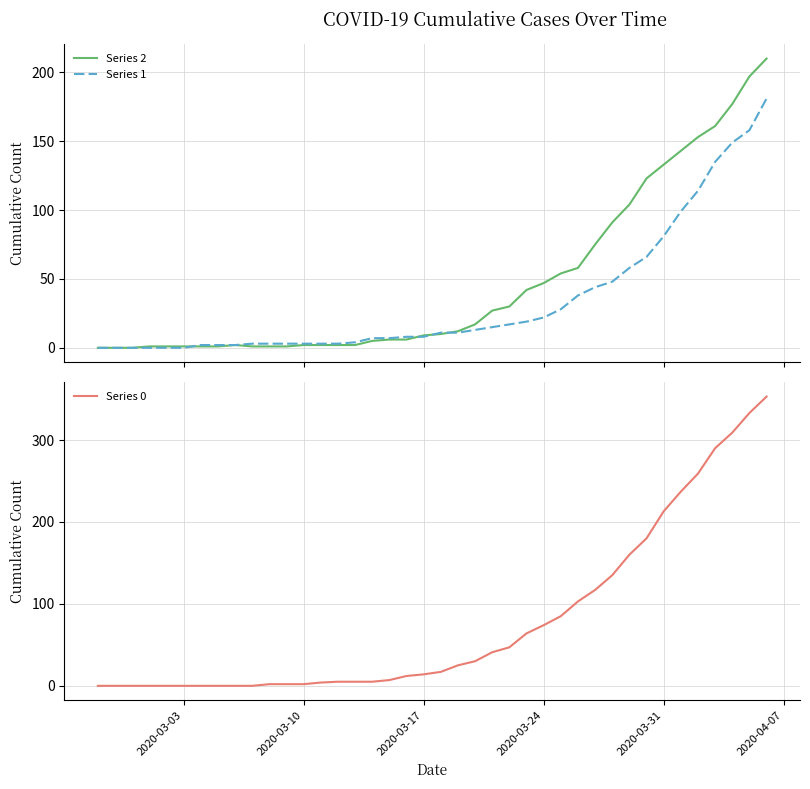

Reading right to left, what are all the values shown in this chart?

Series 2: 210	197	177	161	153	143	133	123	104	91	75	58	54	47	42	30	27	17	12	10	9	6	6	5	2	2	2	2	1	1	1	2	1	1	1	1	1	0	0	0
Series 1: 181	158	149	135	114	99	81	66	58	48	44	38	28	22	19	17	15	13	11	11	8	8	7	7	4	3	3	3	3	3	3	2	2	2	0	0	0	0	0	0
Series 0: 353	333	309	290	259	237	213	180	160	135	117	103	85	74	64	47	41	30	25	17	14	12	7	5	5	5	4	2	2	2	0	0	0	0	0	0	0	0	0	0